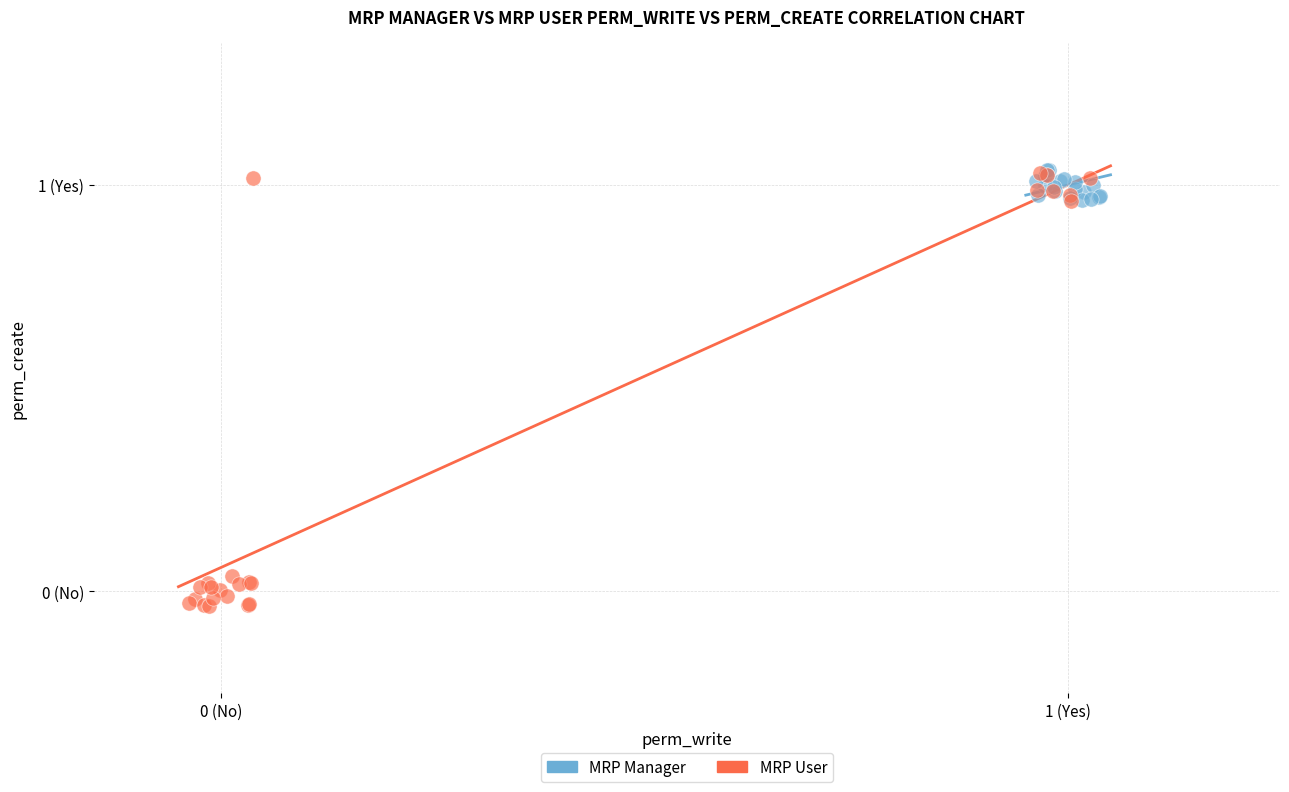

What are all the series names shown in the legend?

MRP Manager, MRP User